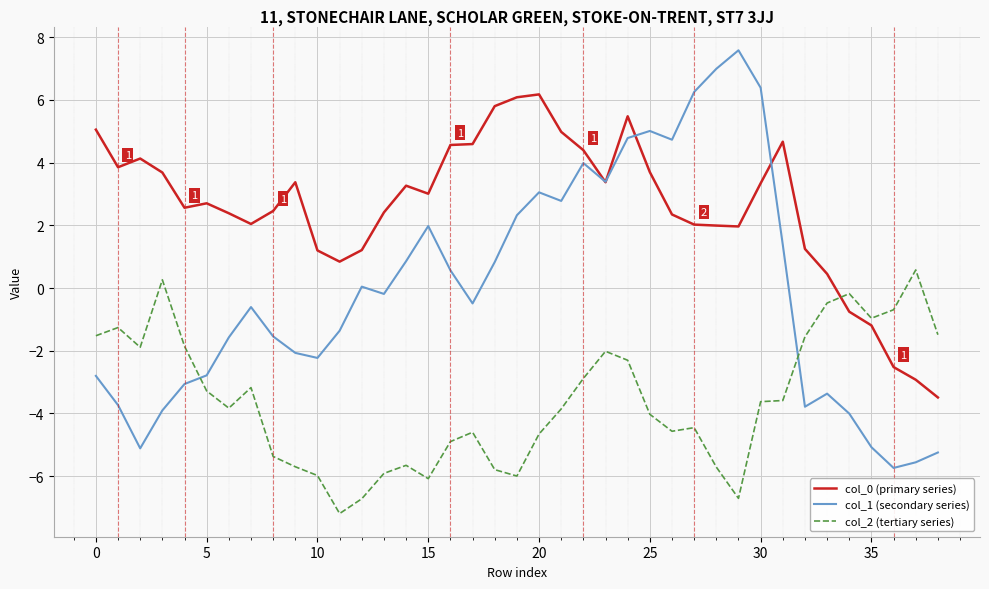

What is the maximum value for col_0 (primary series)?

6.2